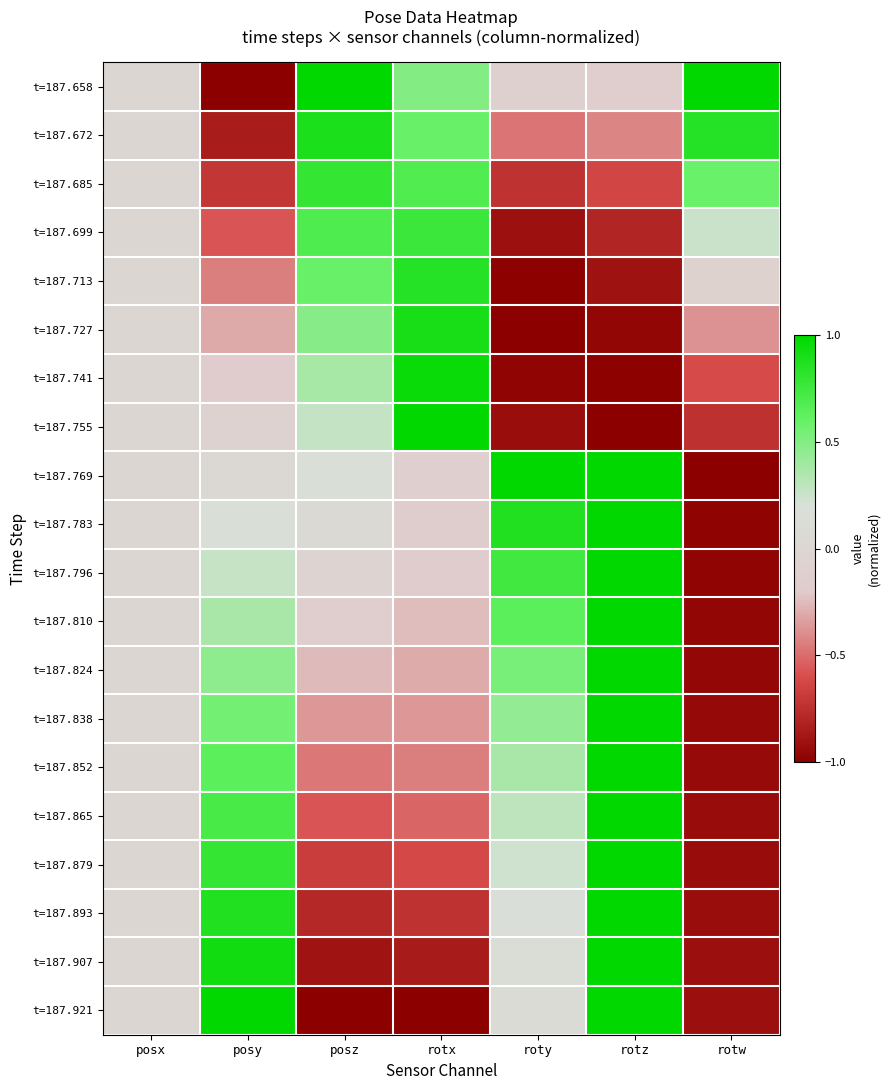

At which category does the chart reach its minimum across all series?

posy